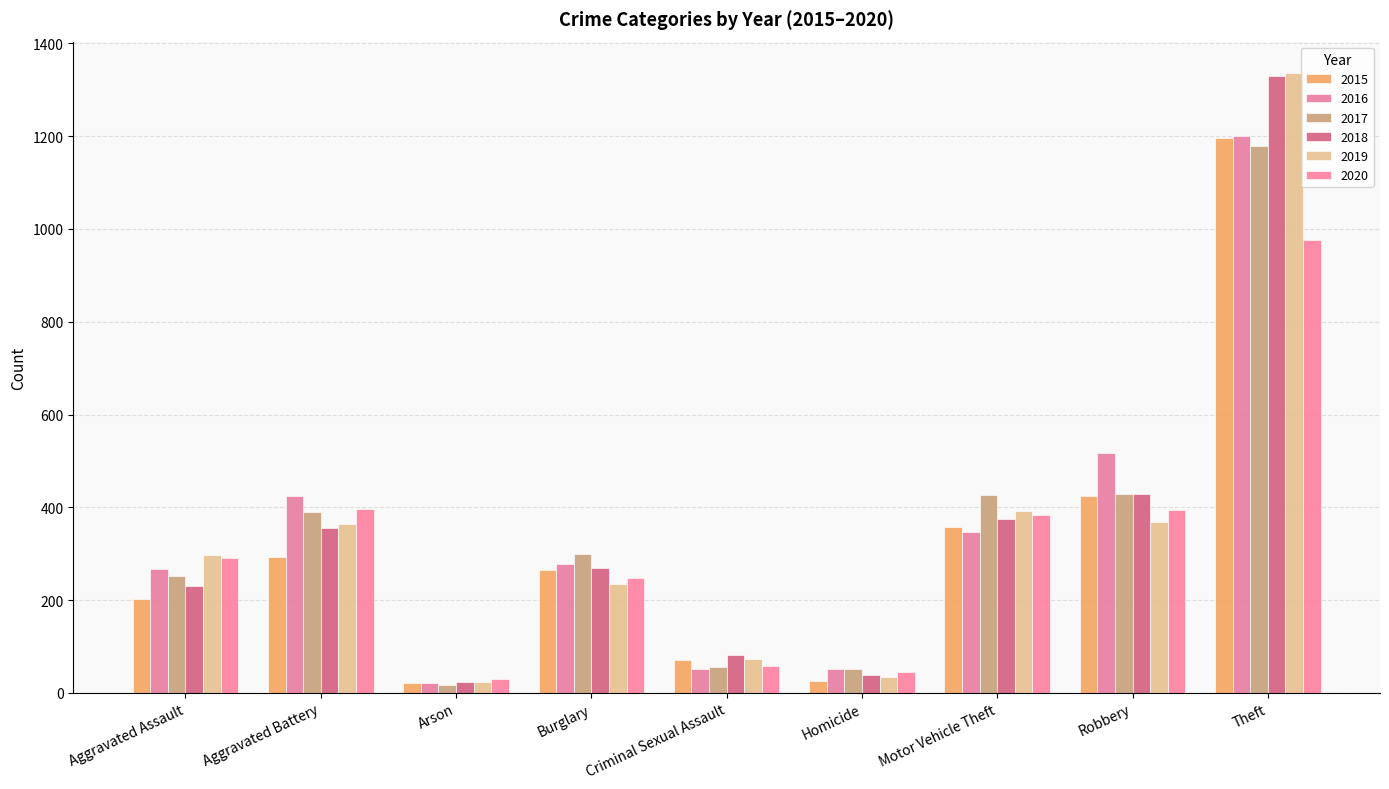

How many categories are shown in the chart?

9